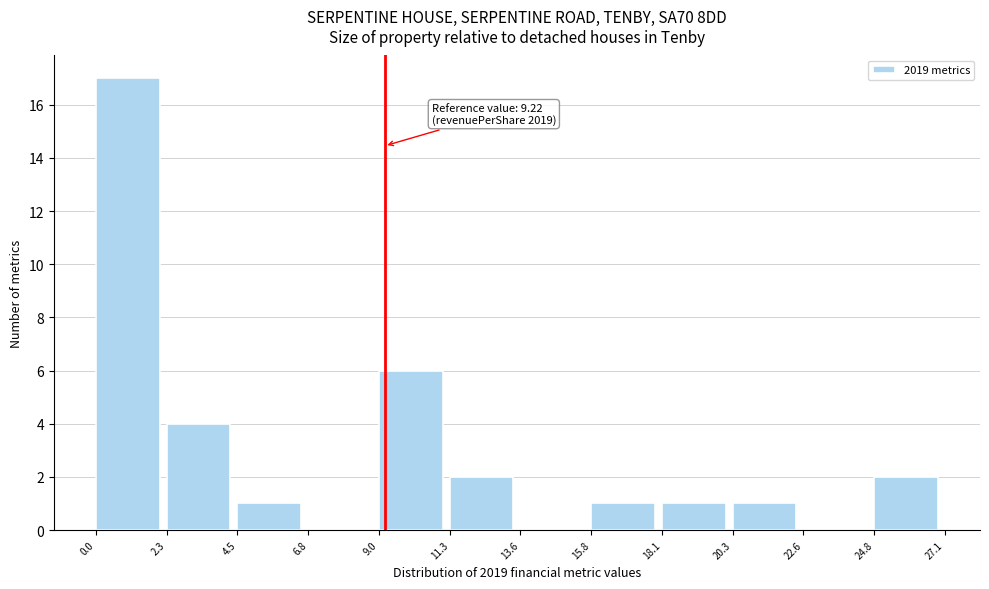

Over which range of the x-axis is the bar tallest?

0.0 to 2.3